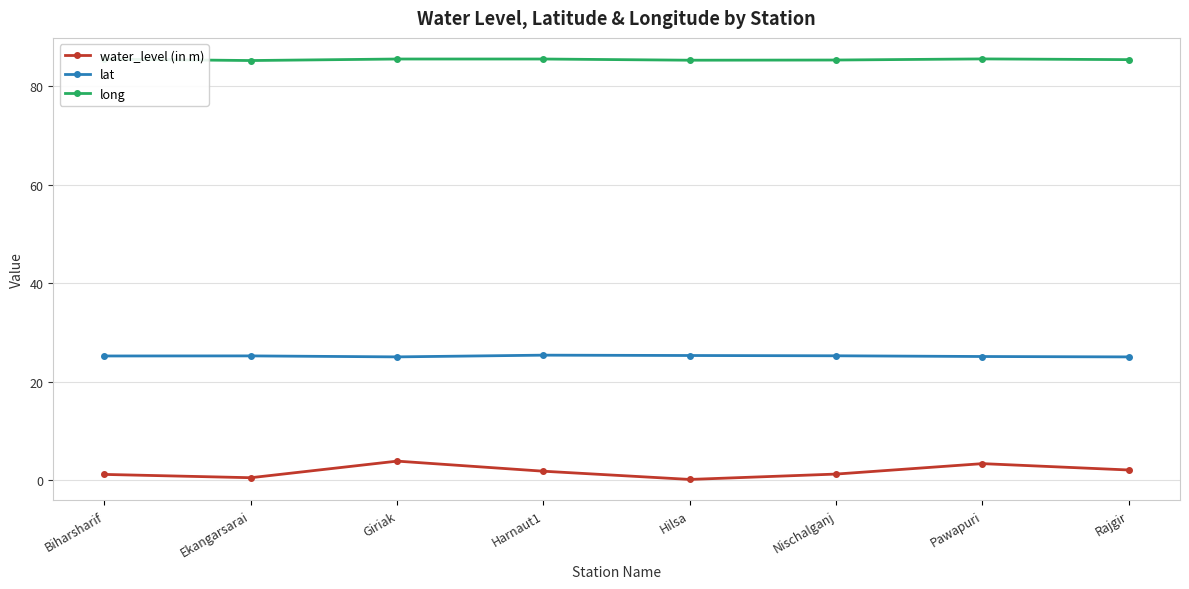

Which series has the widest spread of values?

water_level (in m)